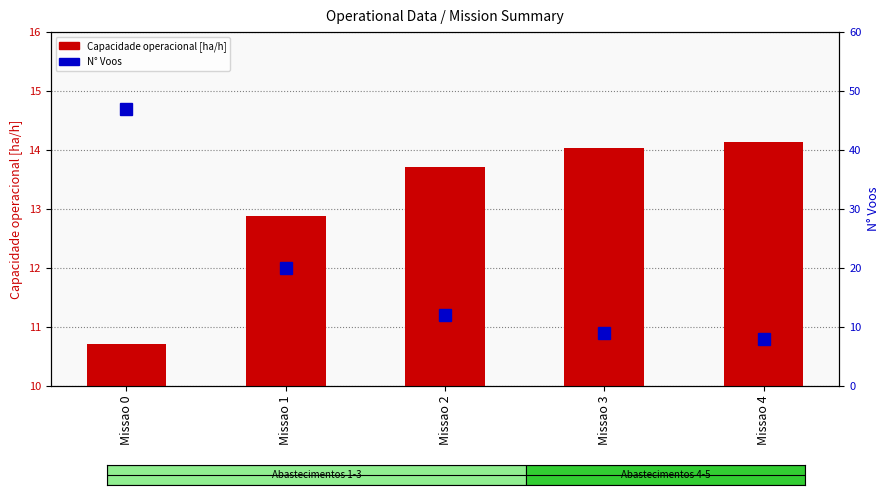

Reading right to left, transcribe all the data shown in this chart.

Capacidade operacional [ha/h]: Missao 4=14.1	Missao 3=14.0	Missao 2=13.7	Missao 1=12.9	Missao 0=10.7
N Voos: Missao 4=8.0	Missao 3=9.0	Missao 2=12.0	Missao 1=20.0	Missao 0=47.0